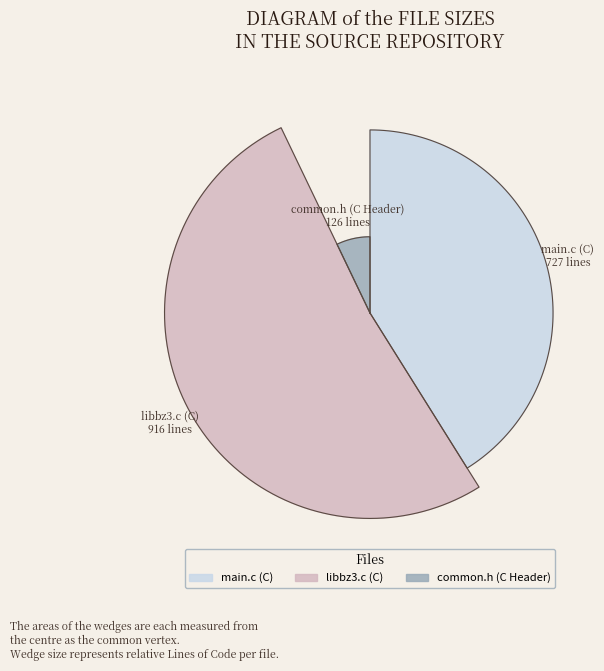

The common.h (C Header) slice represents 7% of the pie. True or false?

True